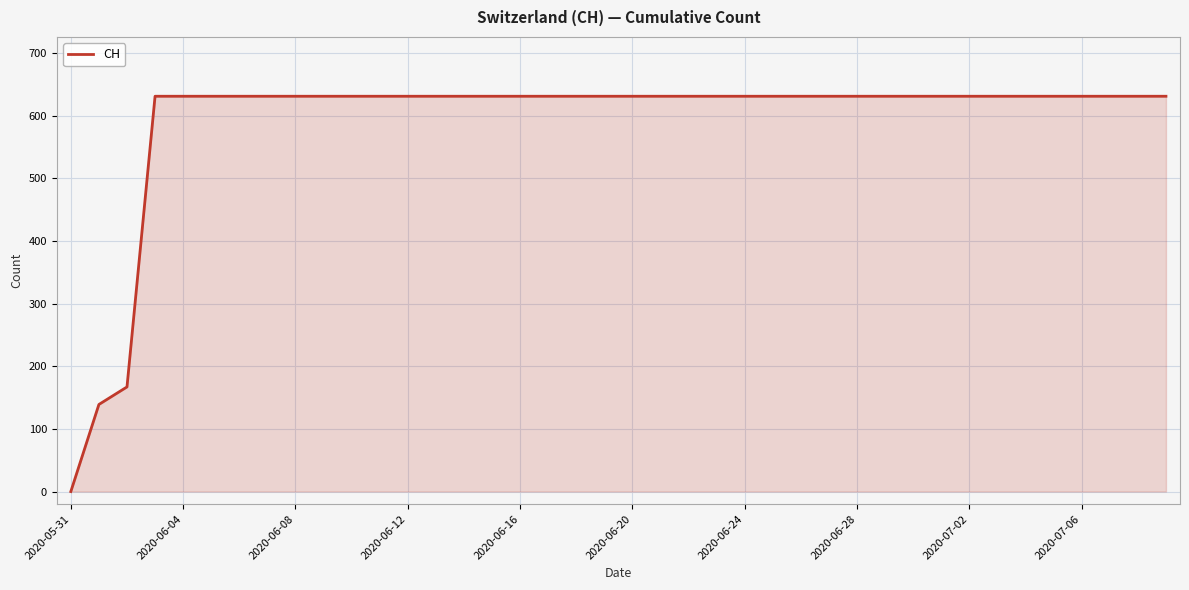

What is the difference between the maximum and minimum values?

631